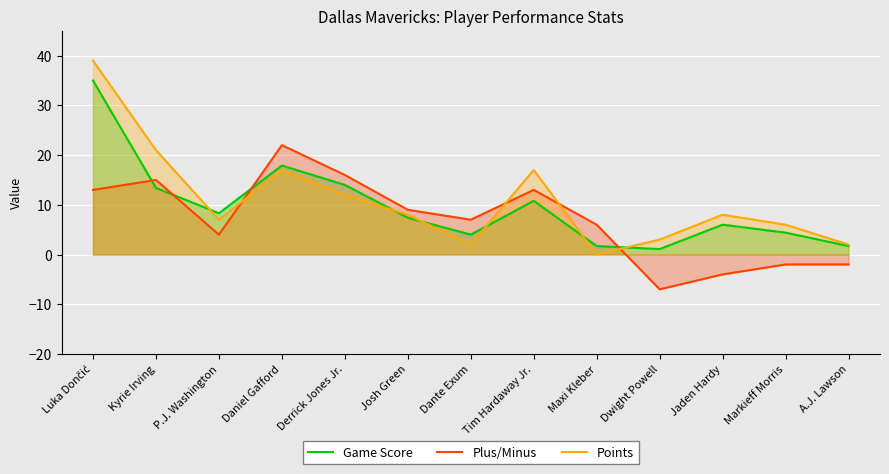

How many lines are shown in the chart?

3